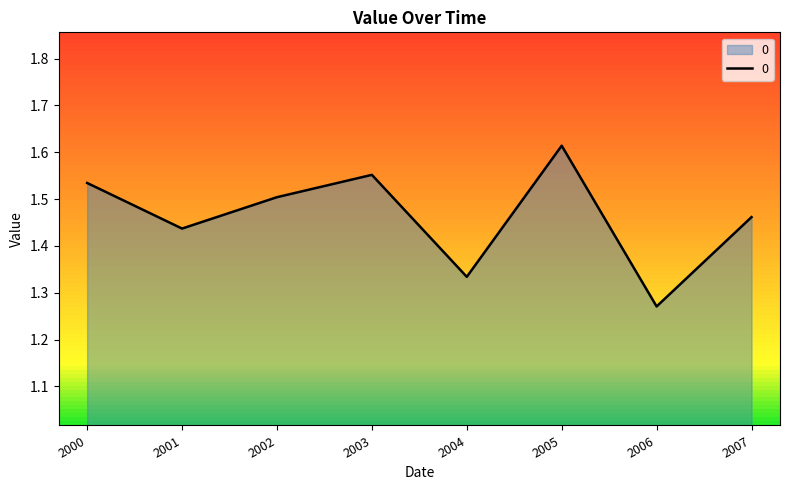

Rank the categories by value from highest to lowest.

2005, 2003, 2000, 2002, 2007, 2001, 2004, 2006